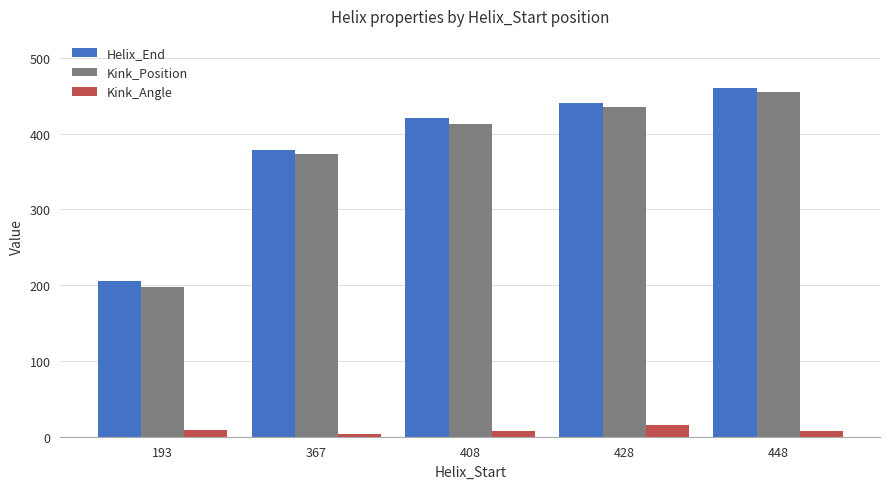

The Kink_Position series shows 373.0 at 367. True or false?

True